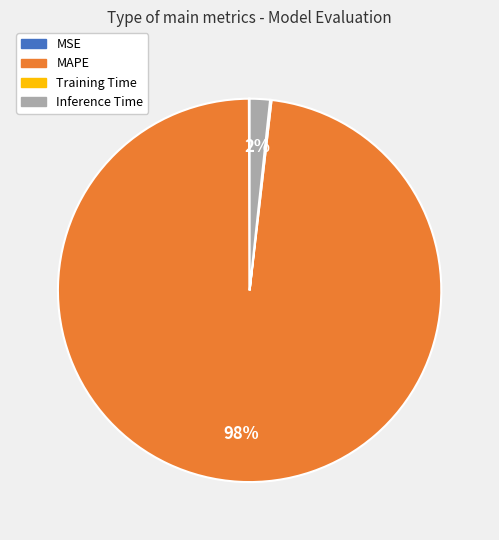

Which category has the biggest portion of the pie?

MAPE